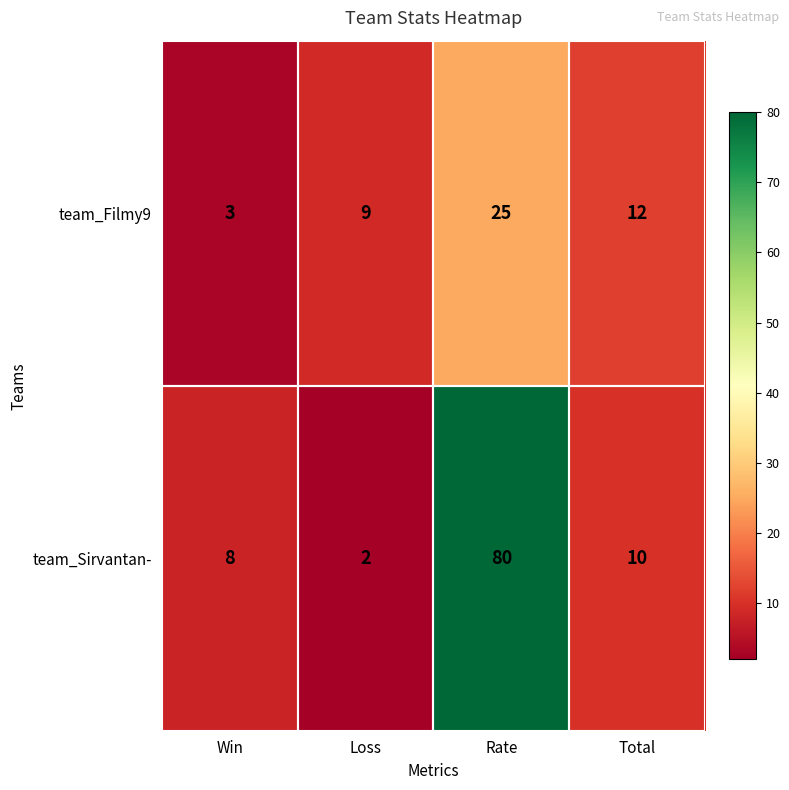

Is it true that team_Sirvantan- equals 2 at Loss?

True